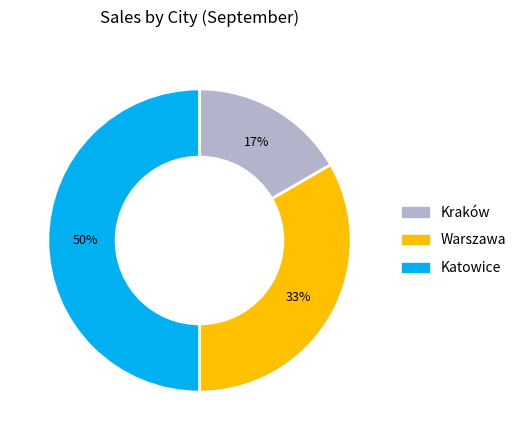

Rank the categories by value from highest to lowest.

Katowice, Warszawa, Kraków